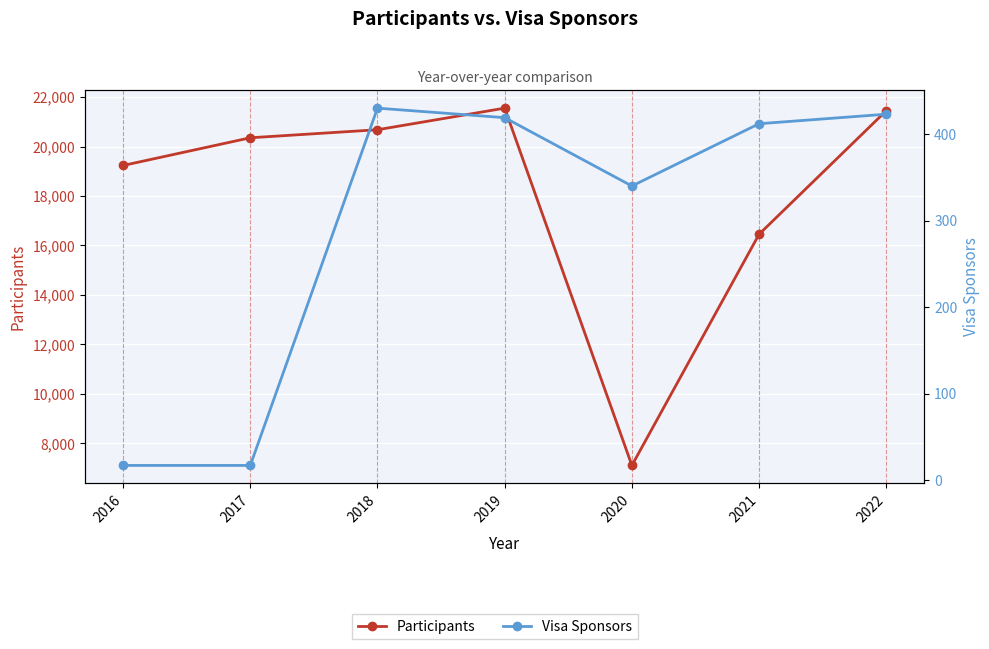

True or false: Visa Sponsors and Participants cross at least once.

False